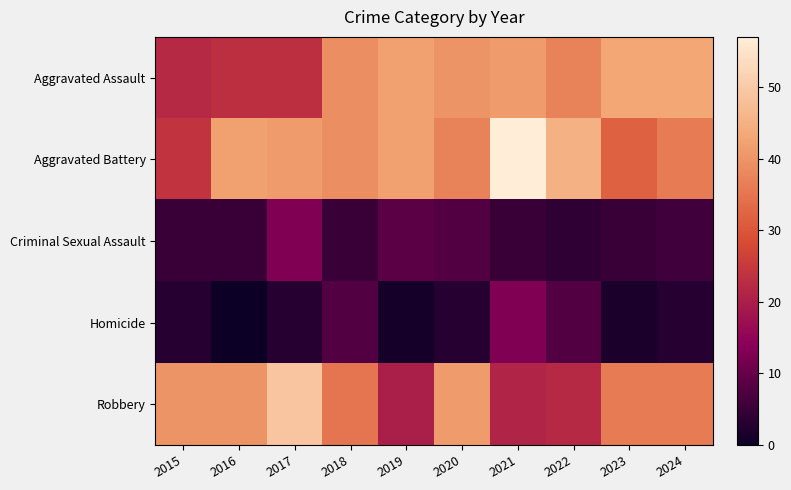

Which series changed the most between 2020 and 2023?

Aggravated Battery